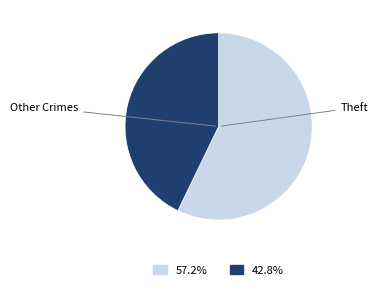

Does any single category account for the majority?

Yes